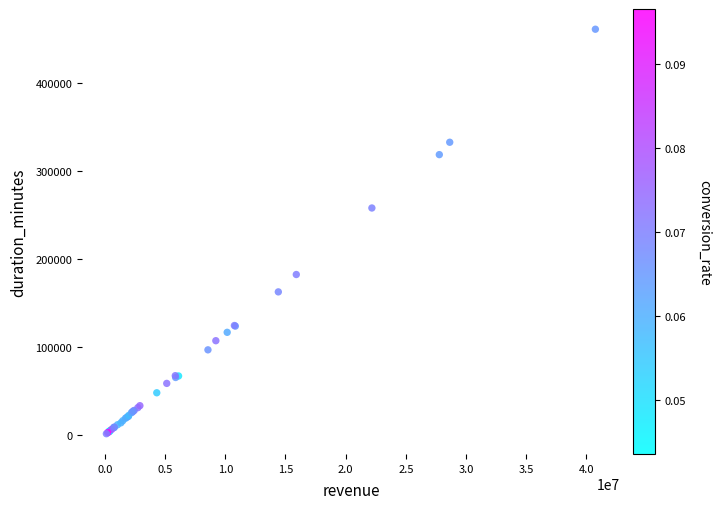

What Y value in the scatter plot is closest to 230992?

257650